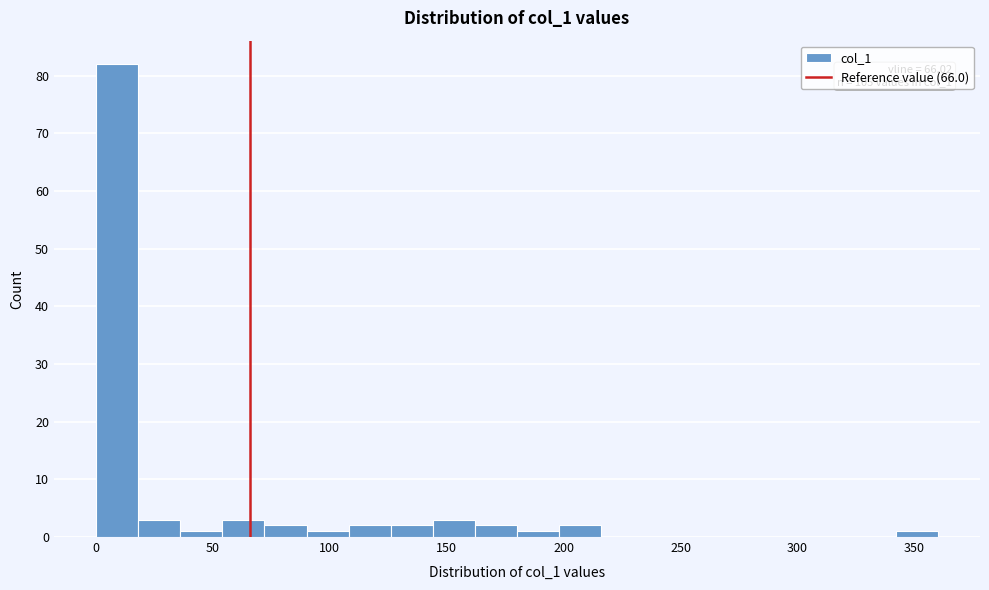

Around what value on the x-axis is the tallest bar? Give the approximate position of its centre, as read against the axis.

10